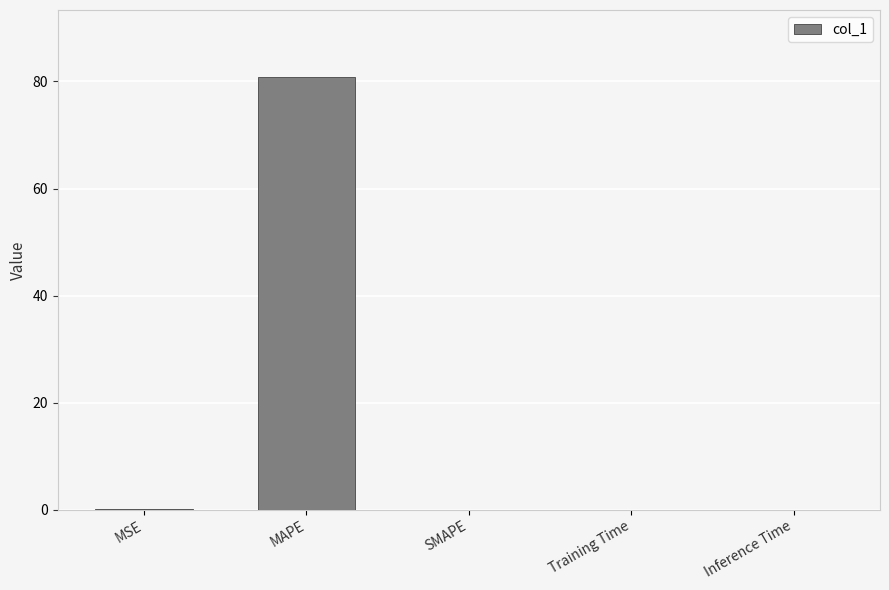

Count the number of categories in the chart.

5